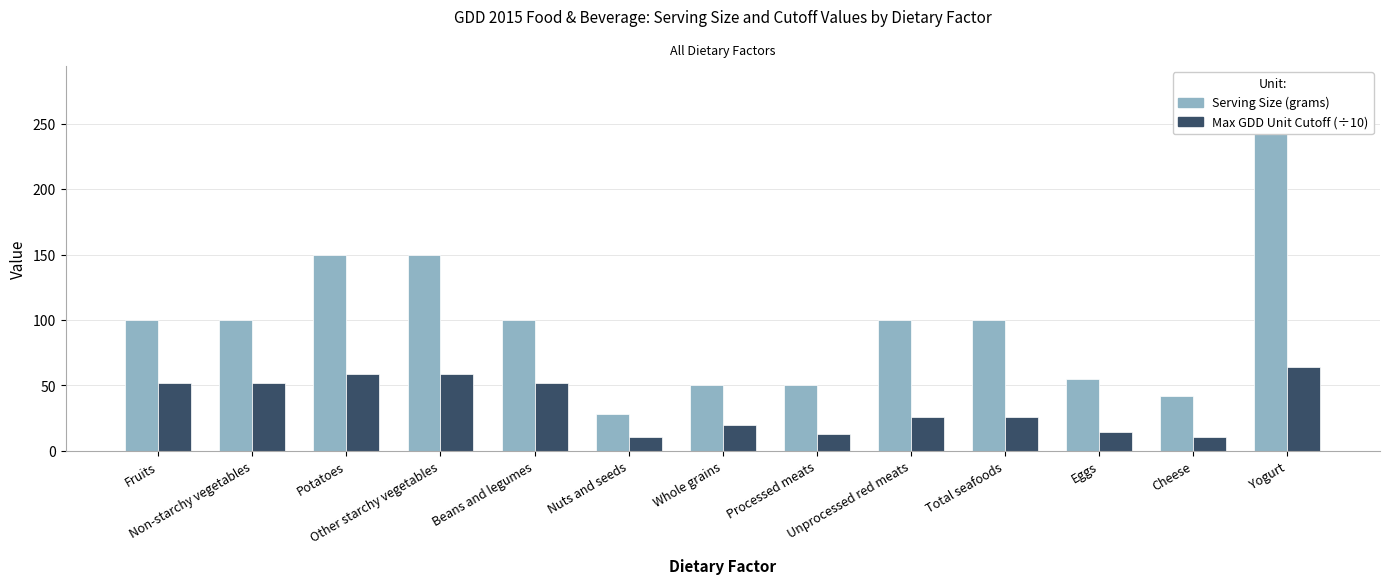

The Max GDD Unit Cutoff (÷10) series shows 29.9 at Beans and legumes. True or false?

False